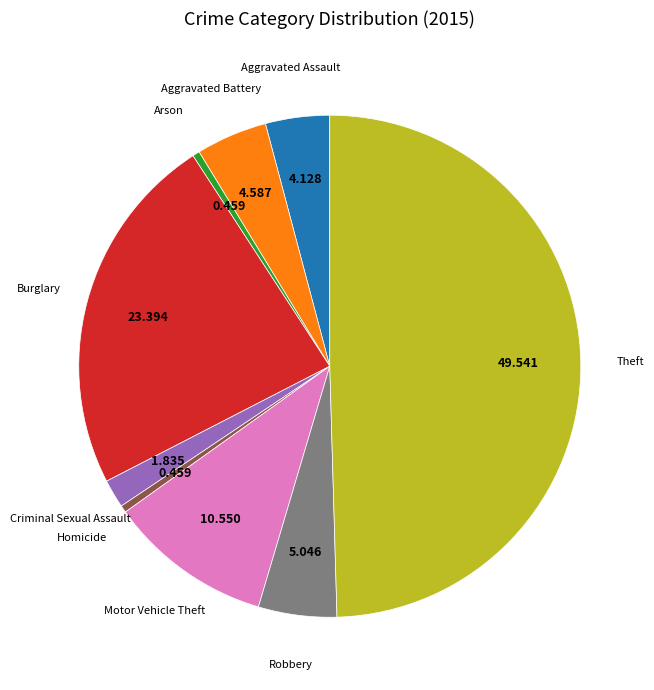

Does any single category account for the majority?

No